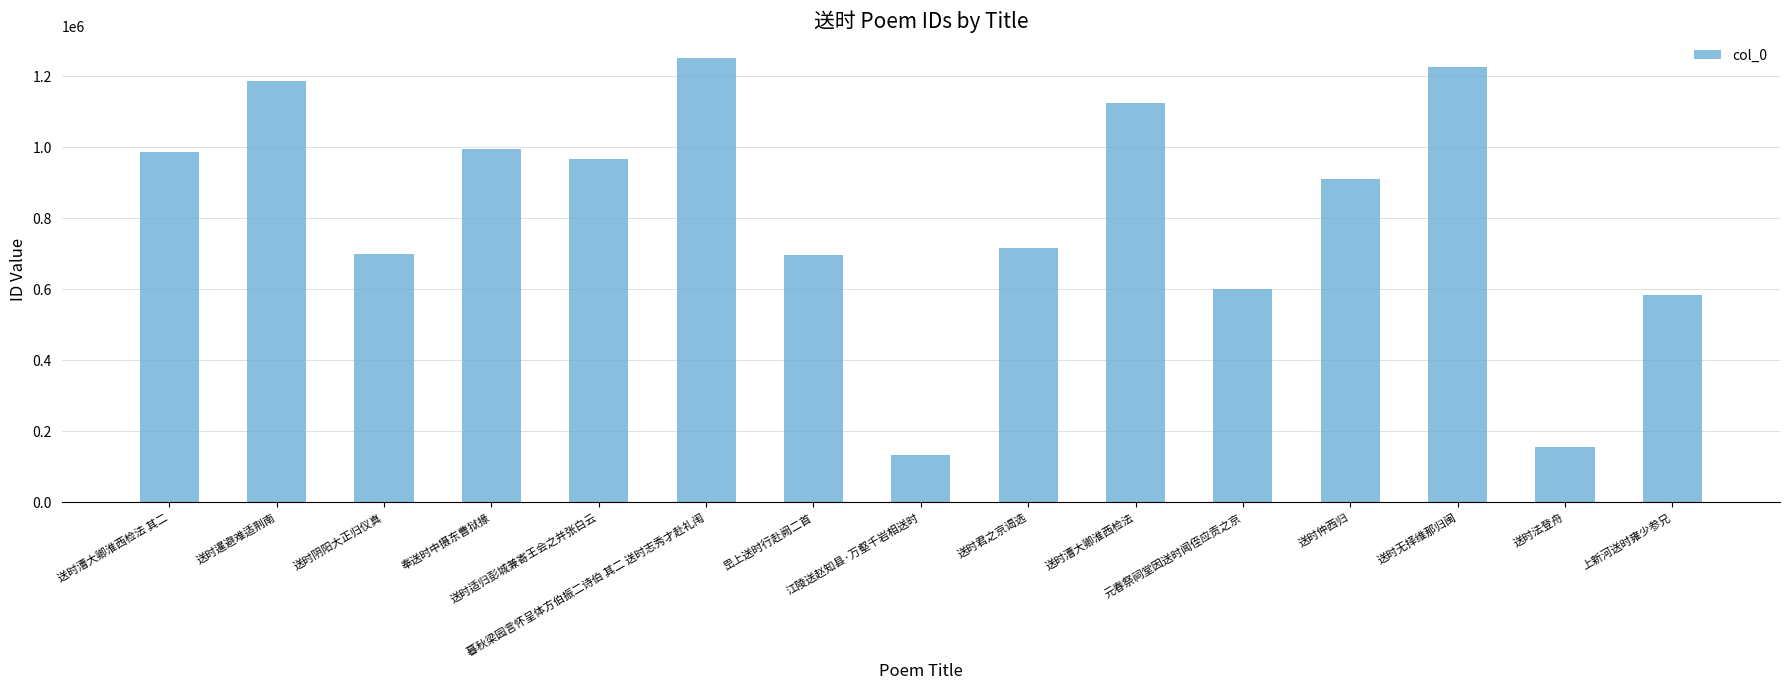

Count the number of categories in the chart.

15